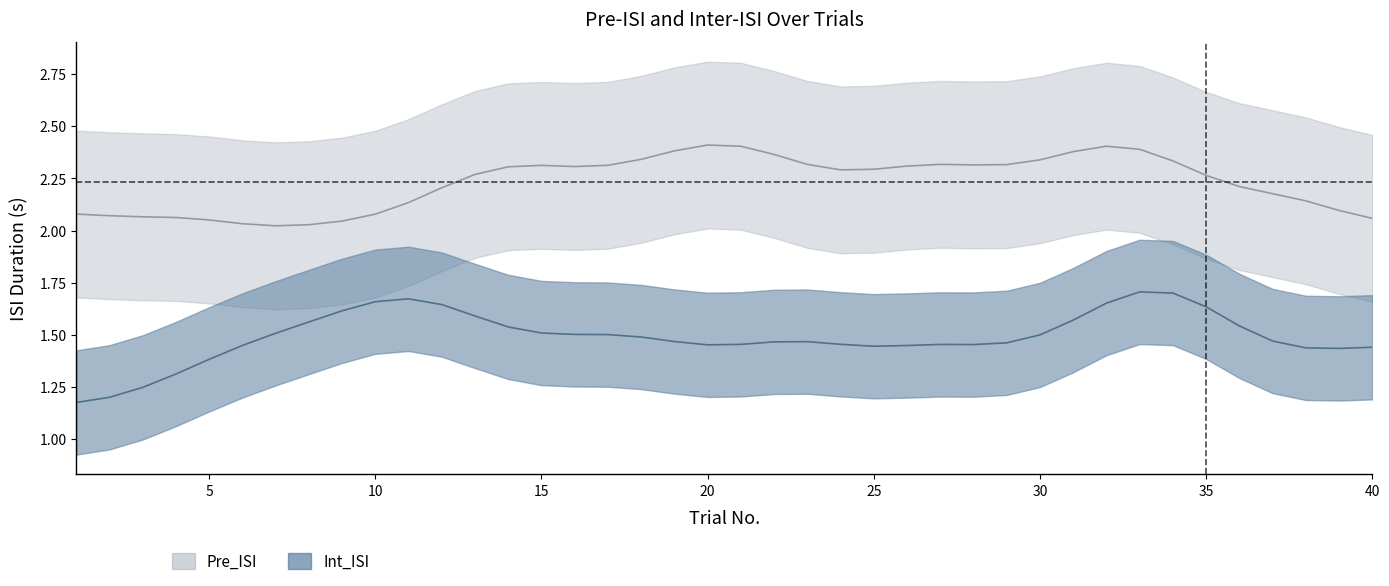

Does the chart display data point markers on the line(s)?

No